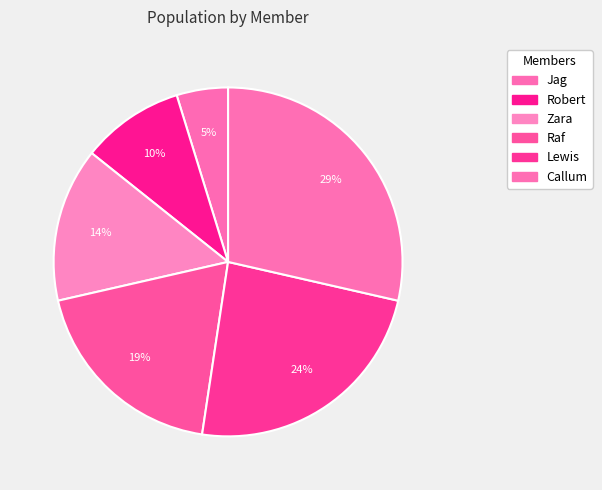

How many slices are in this pie chart?

6